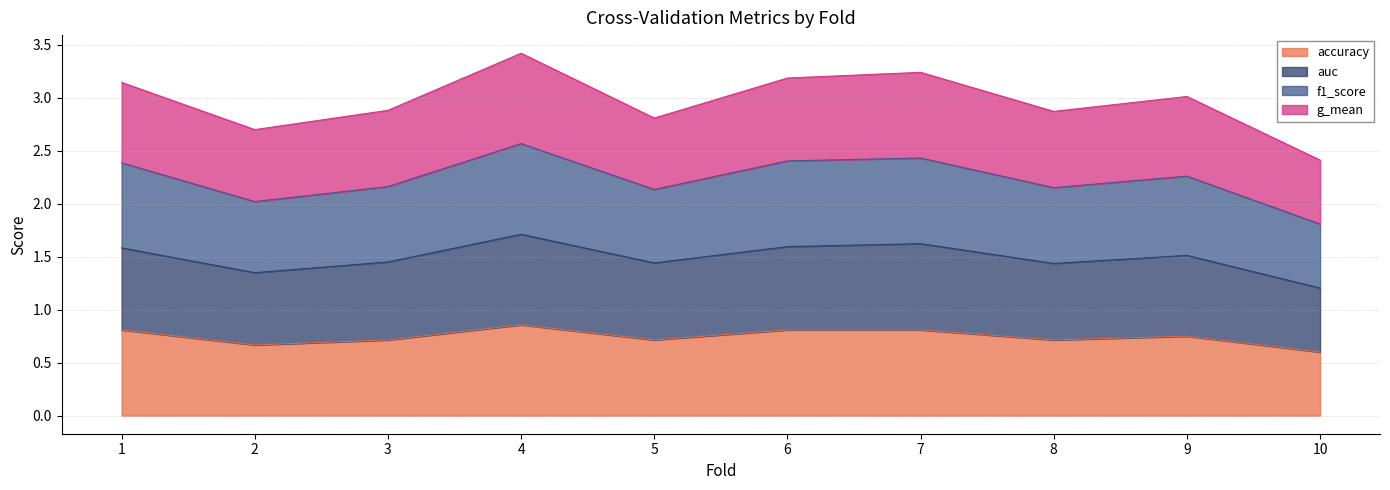

What is the smallest value displayed?

0.6